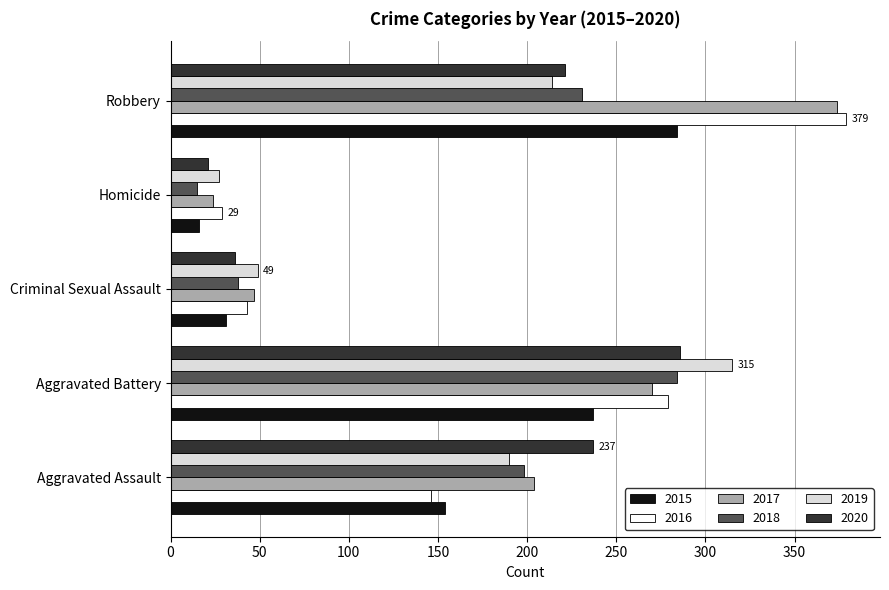

What is the total value across all series at Homicide?

132